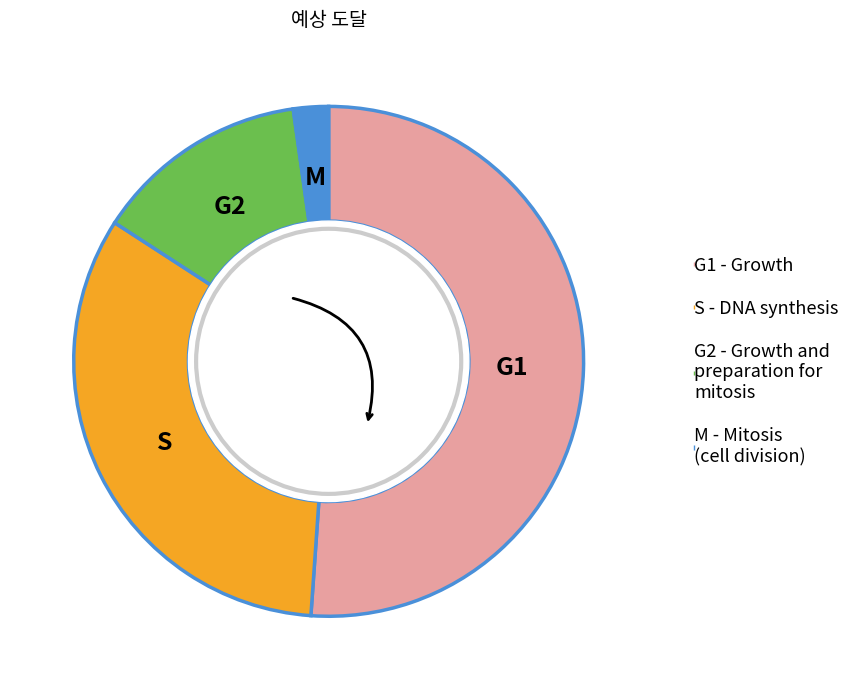

Which slice is the smallest?

M